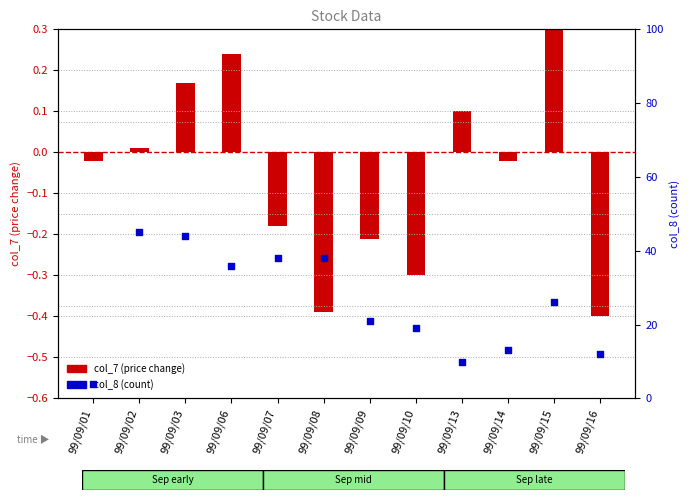

What is the total value across all series at 99/09/01?

4.0